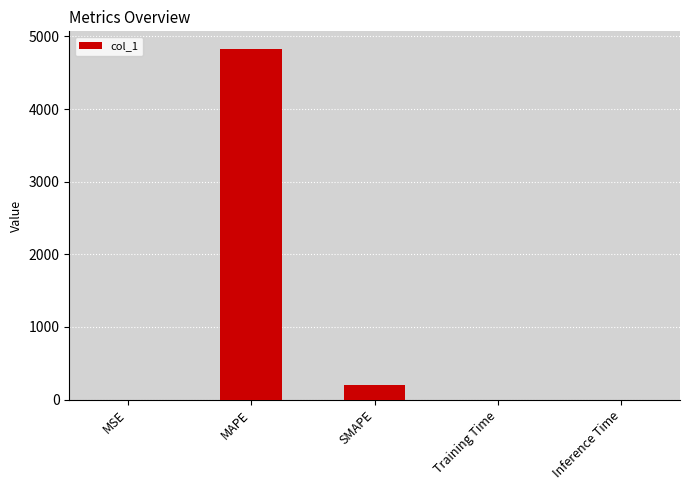

The value at MAPE is 4828.4. True or false?

True